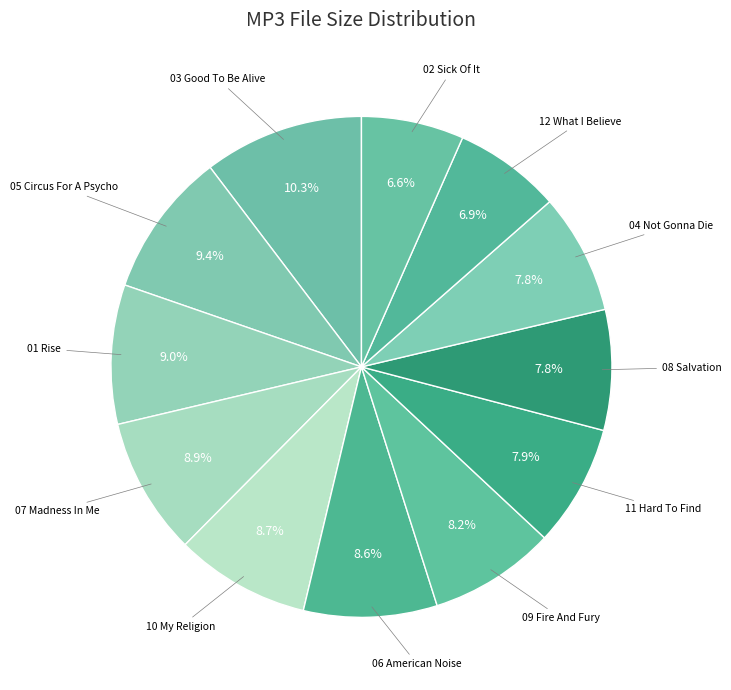

Rank the categories by value from lowest to highest.

02 Sick Of It.mp3, 12 What I Believe.mp3, 04 Not Gonna Die.mp3, 08 Salvation.mp3, 11 Hard To Find.mp3, 09 Fire And Fury.mp3, 06 American Noise.mp3, 10 My Religion.mp3, 07 Madness In Me.mp3, 01 Rise.mp3, 05 Circus For A Psycho.mp3, 03 Good To Be Alive.mp3